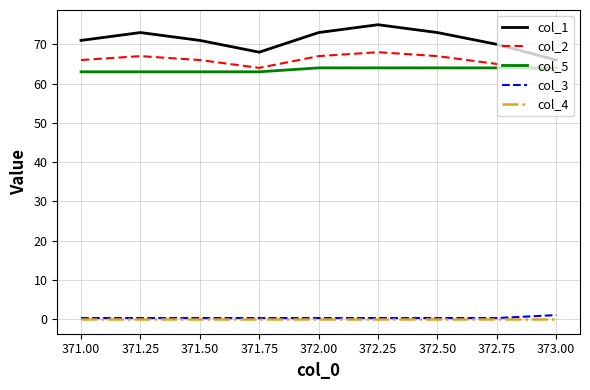

How many values in the col_5 series are below 64?

4